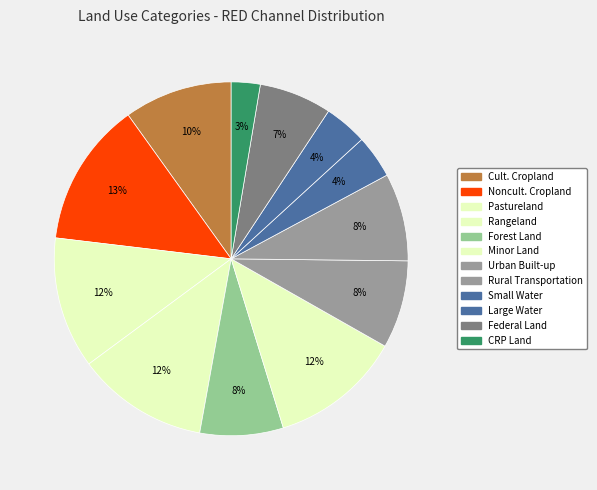

How many segments does this pie chart have?

12